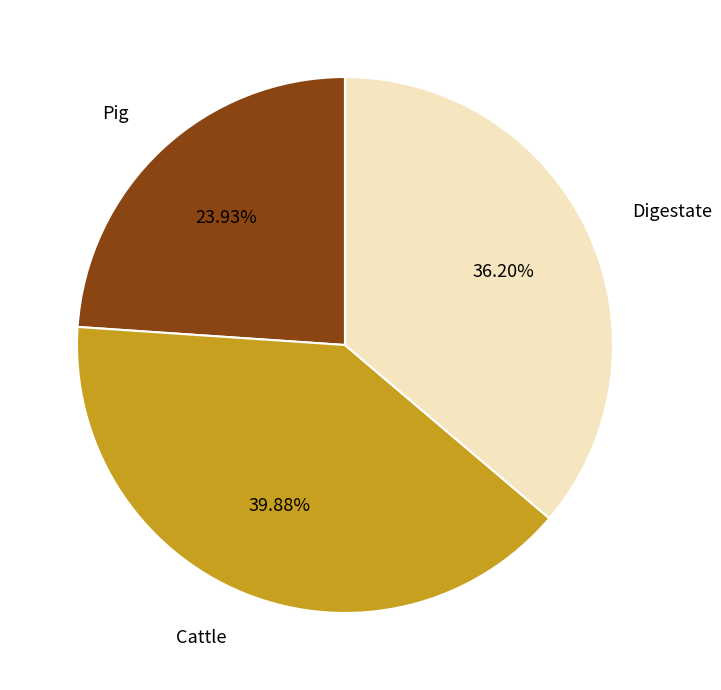

Does Cattle account for over 50% of the chart?

No